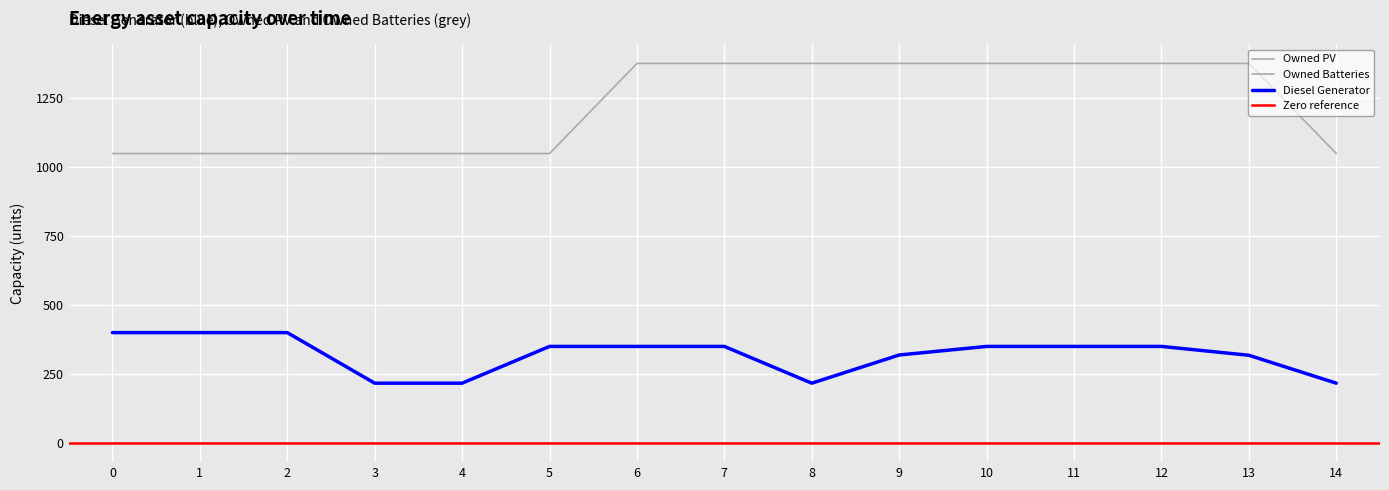

Between 12 and 2, which is larger?

2